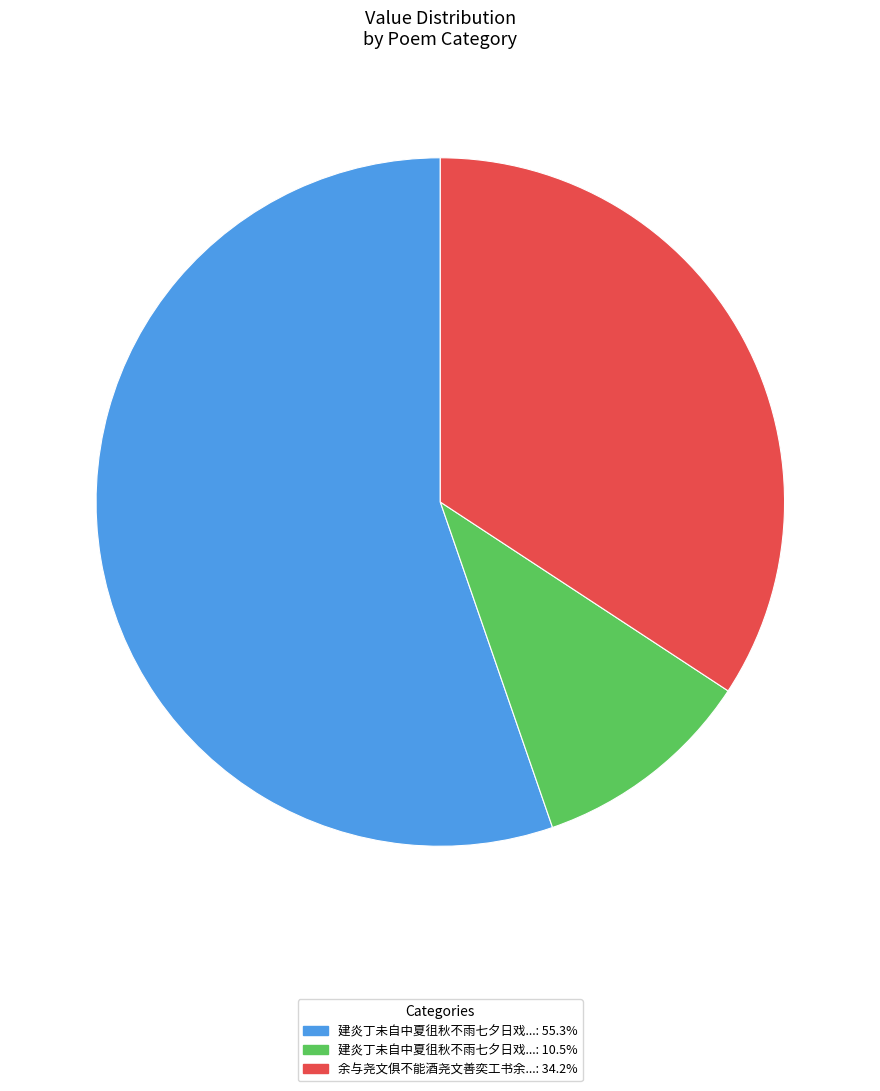

Is there a majority slice in this chart?

Yes